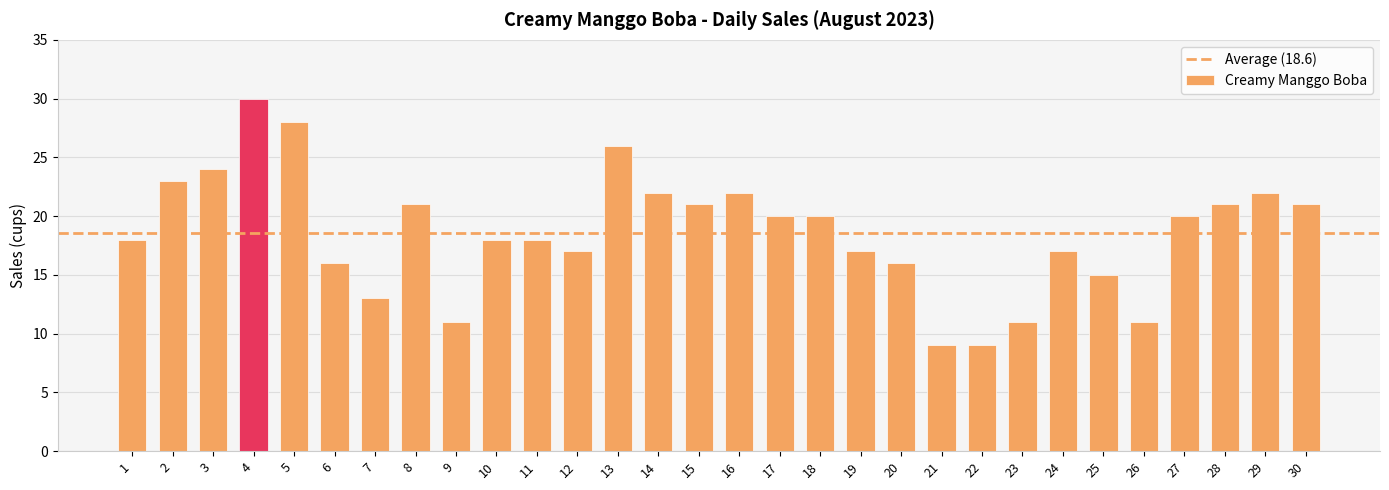

Reading right to left, list all the values displayed in this chart.

21	22	21	20	11	15	17	11	9	9	16	17	20	20	22	21	22	26	17	18	18	11	21	13	16	28	30	24	23	18